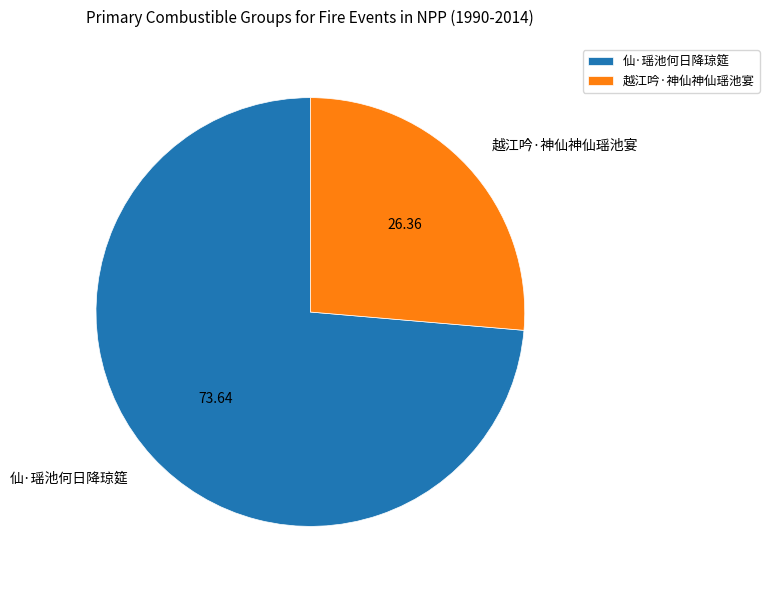

What is the smallest slice in the pie chart?

越江吟·神仙神仙瑶池宴